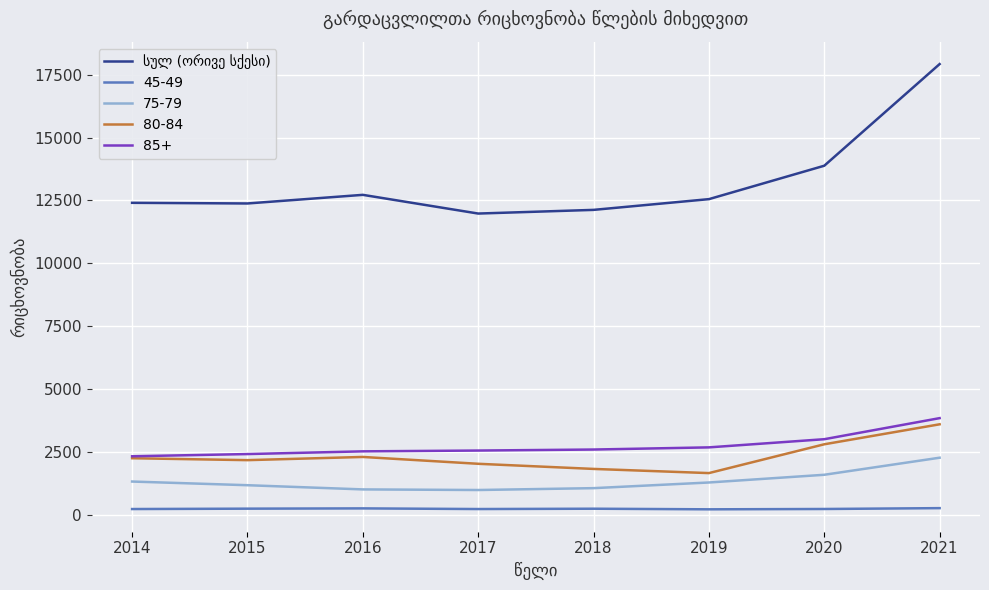

At which category is the sum across all series the highest?

2021